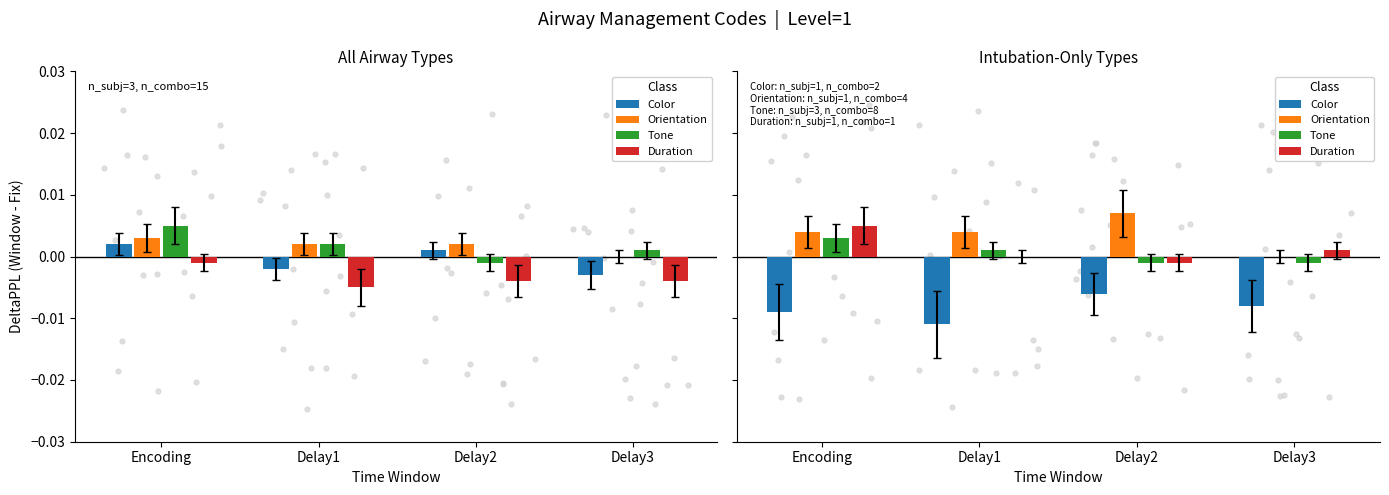

Is the value of Orientation at Encoding greater than the value of Tone at Encoding?

Yes